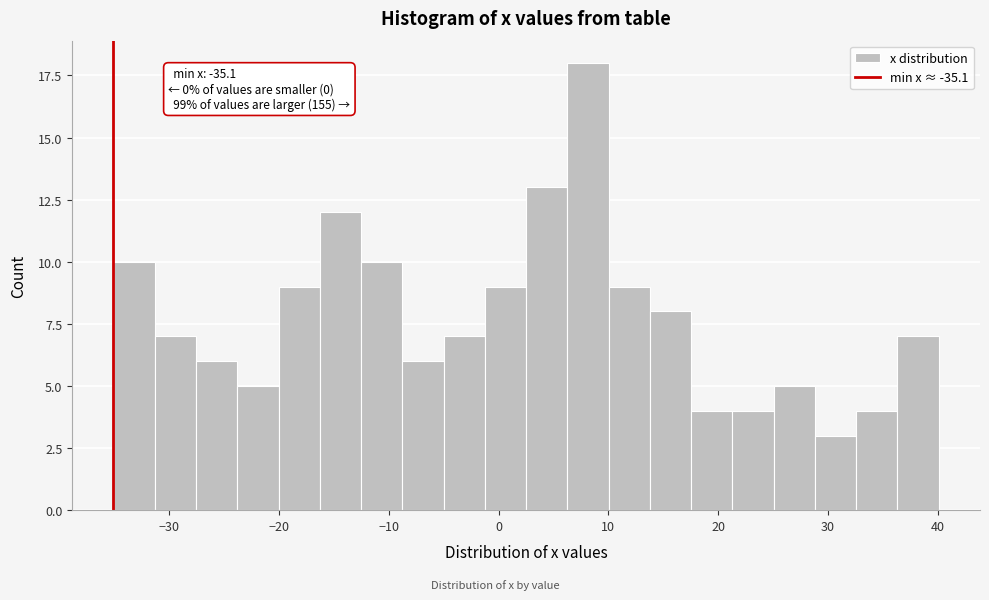

Read against the x-axis, roughly where is the centre of the tallest bar?

8